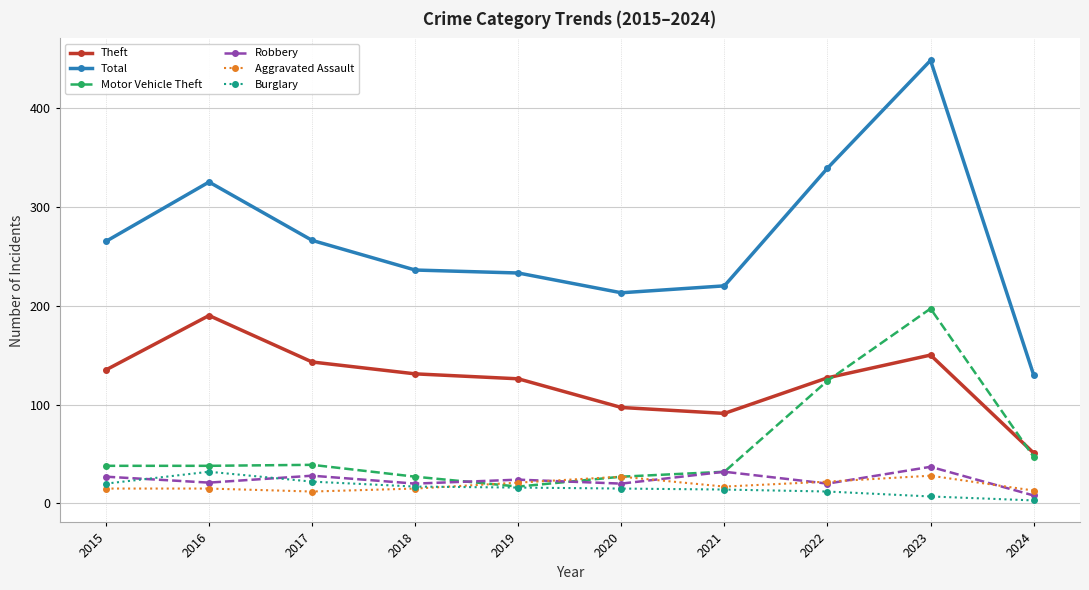

What is the sum of the Total values at 2021 and 2024?

350